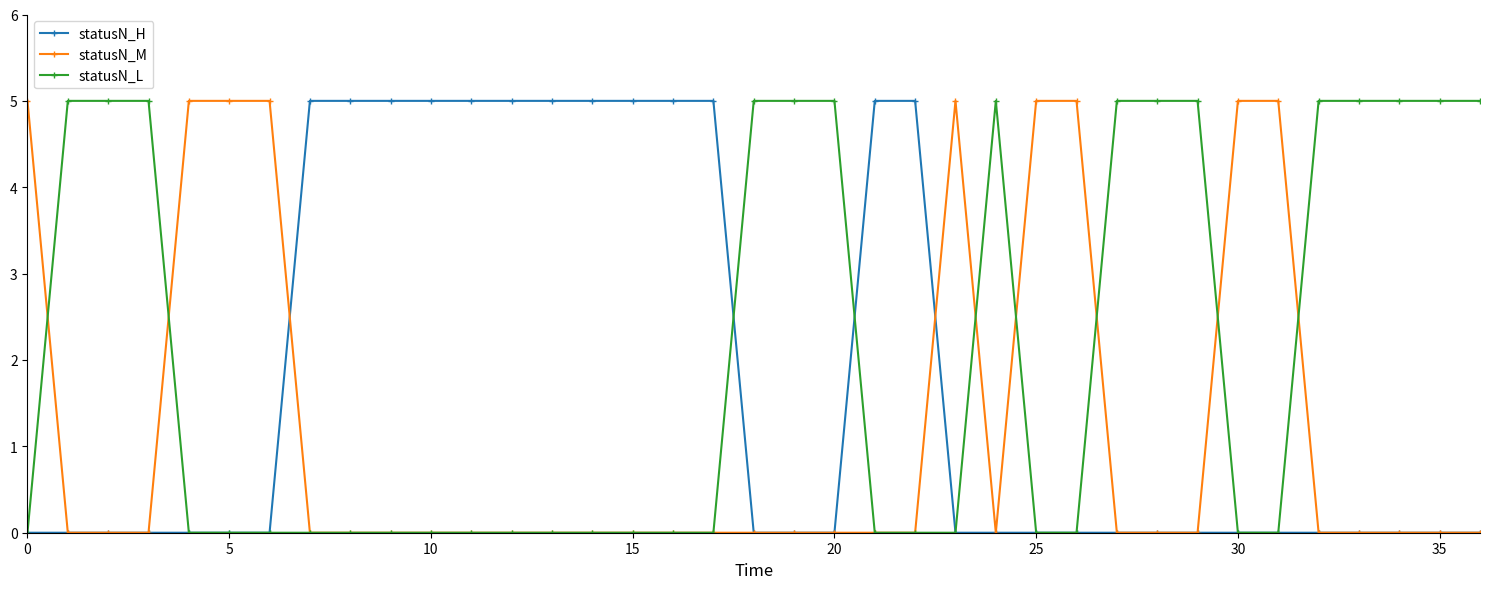

What is the maximum value for statusN_M?

5